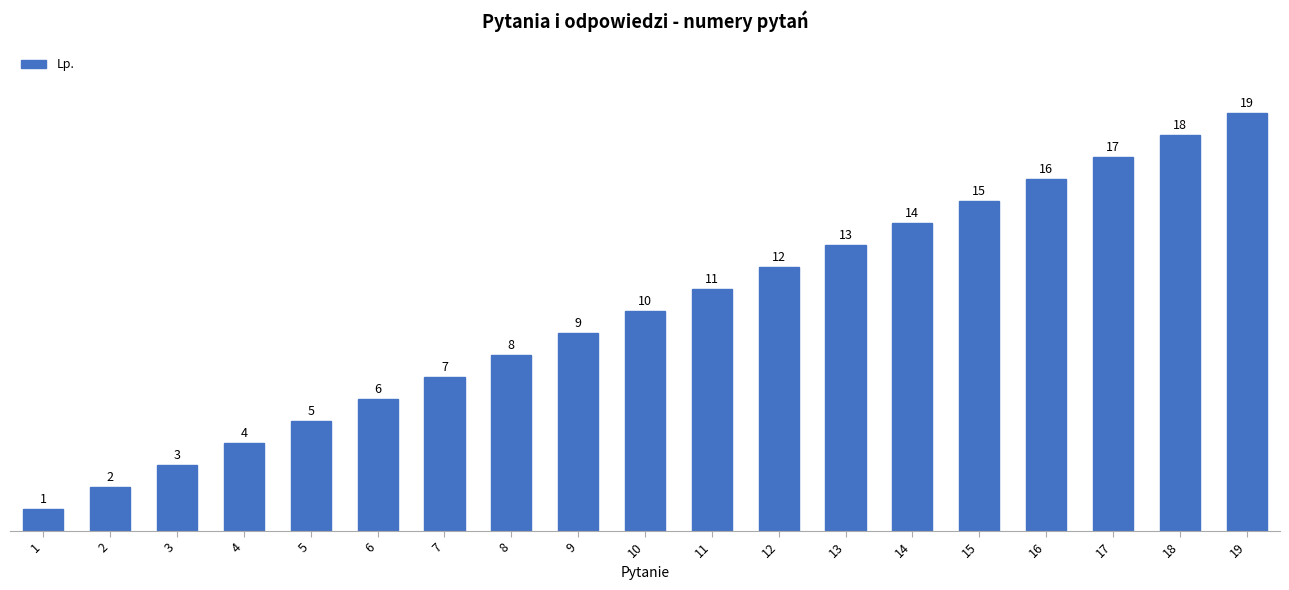

Approximately how many times larger is the value at 16 compared to 5?

3.2